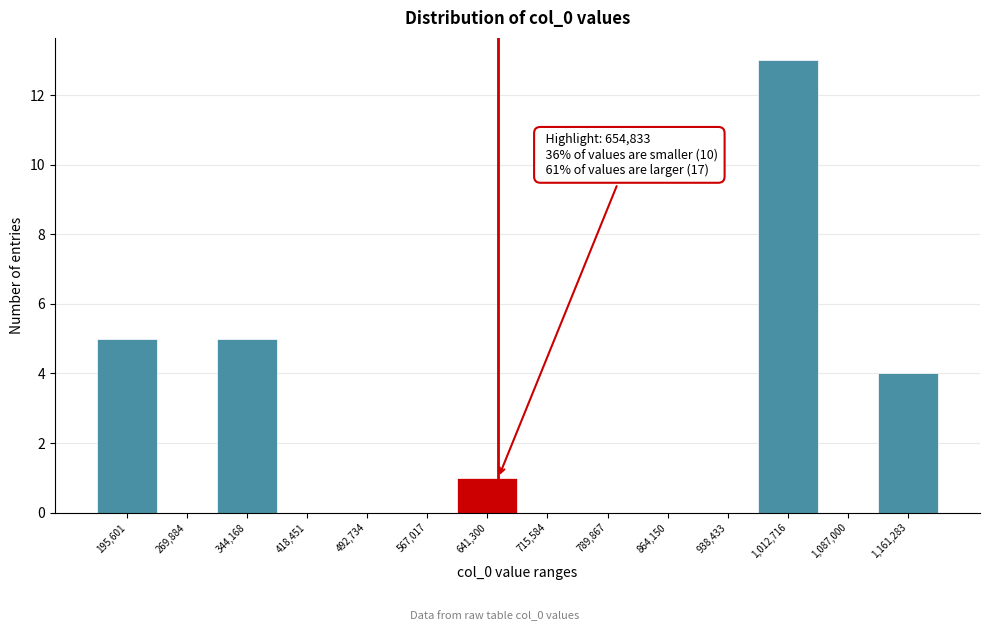

Which range on the x-axis has the tallest bar?

980000 to 1050000